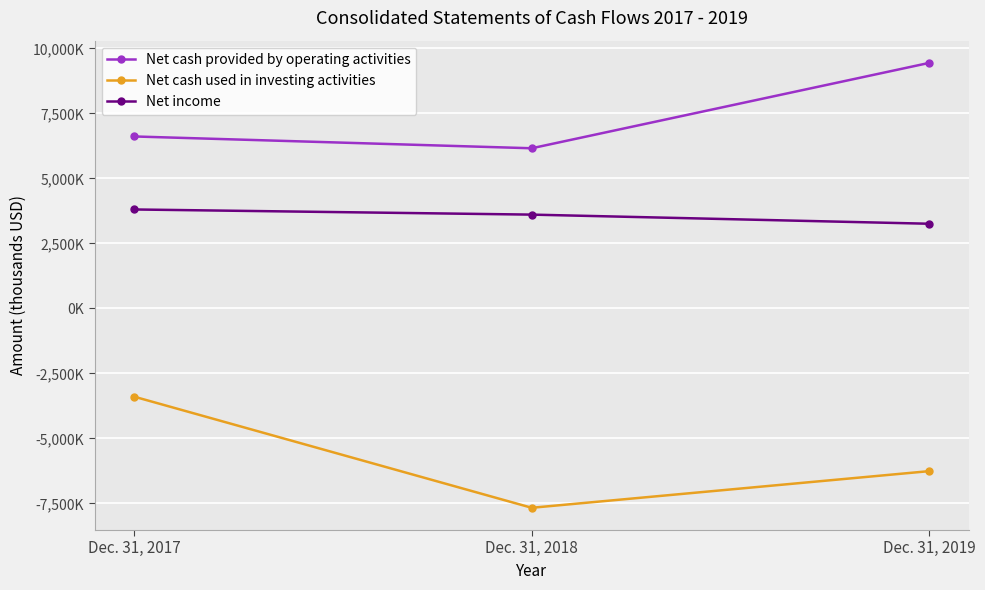

At which category is the sum across all series the highest?

Dec. 31, 2017